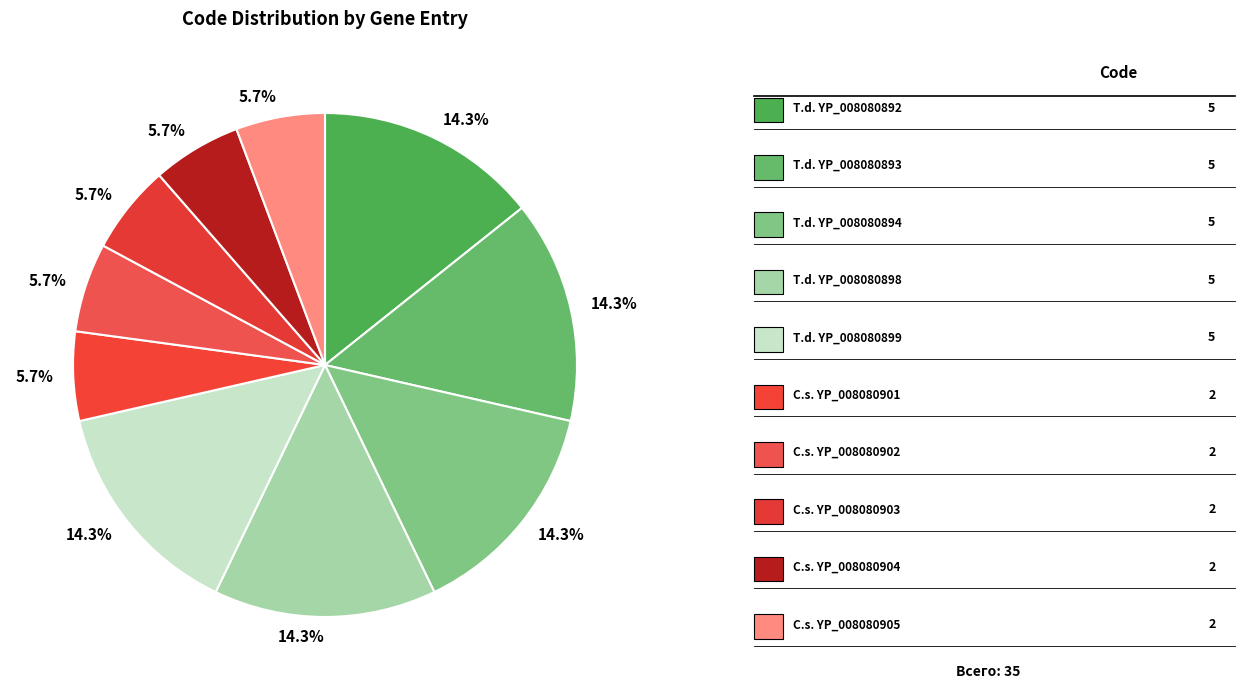

How many slices are in this pie chart?

10